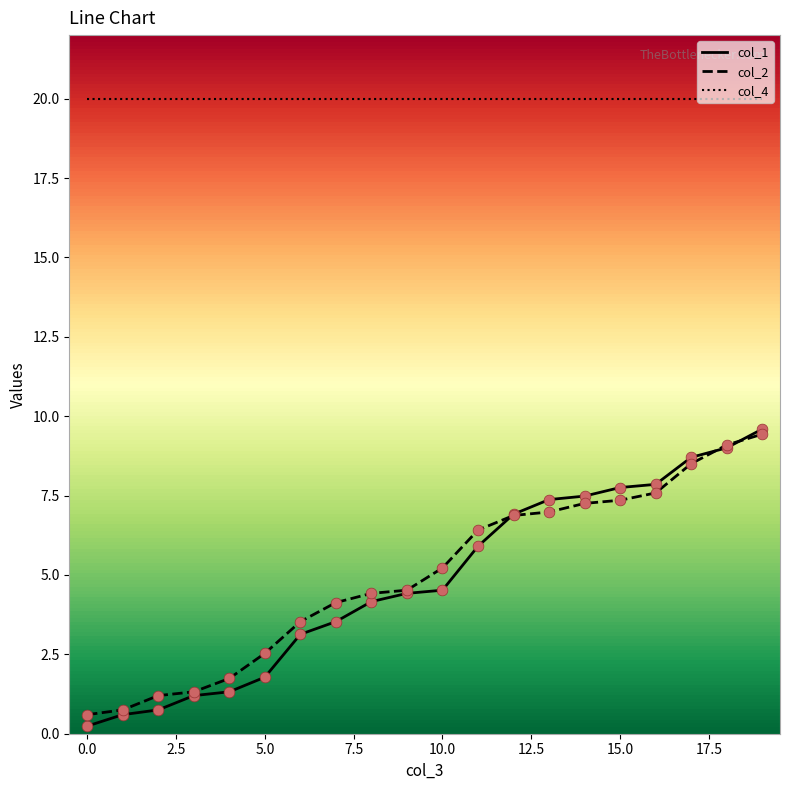

What are all the series names shown in the legend?

col_1, col_2, col_4